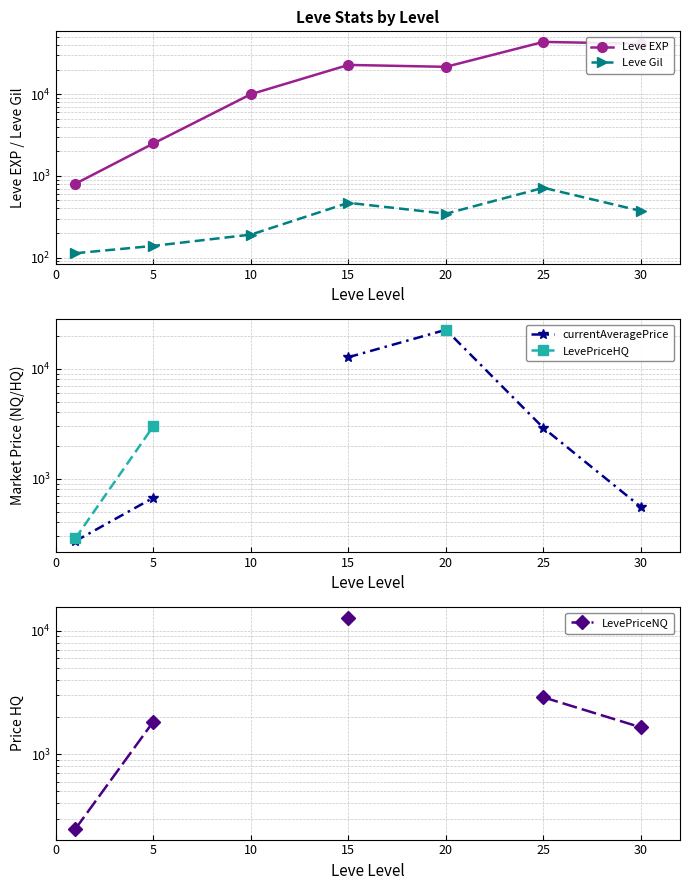

What is the sum of the Leve EXP values at 0 and 30?

42210.0